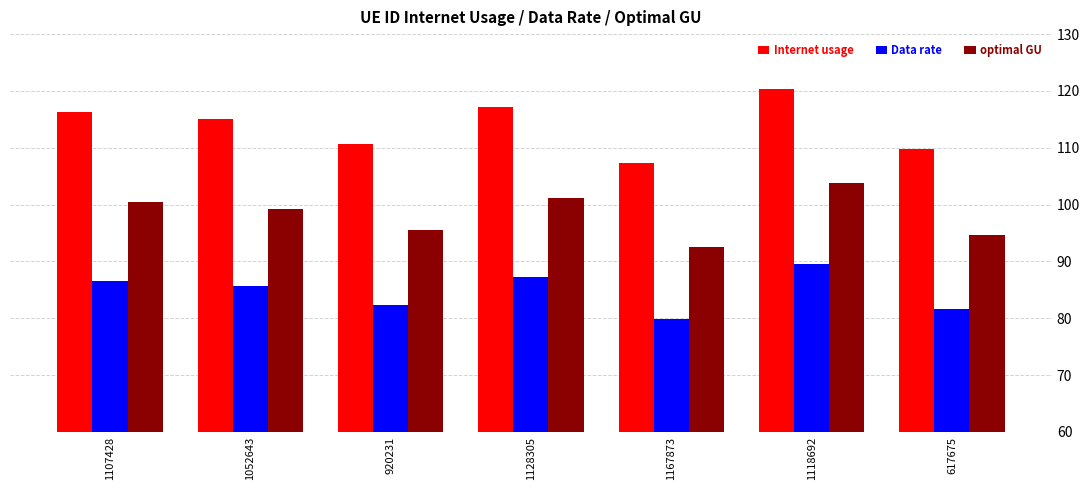

Reading left to right, list all the values displayed in this chart.

Internet usage: 116.4	115.1	110.7	117.2	107.3	120.3	109.8
Data rate: 86.6	85.6	82.3	87.2	79.8	89.5	81.7
optimal GU: 100.4	99.3	95.4	101.1	92.5	103.8	94.7